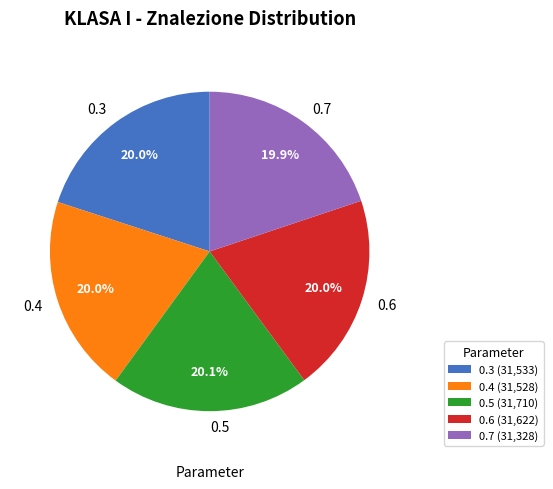

Combined, do 0.3 and 0.4 account for over 50%?

No